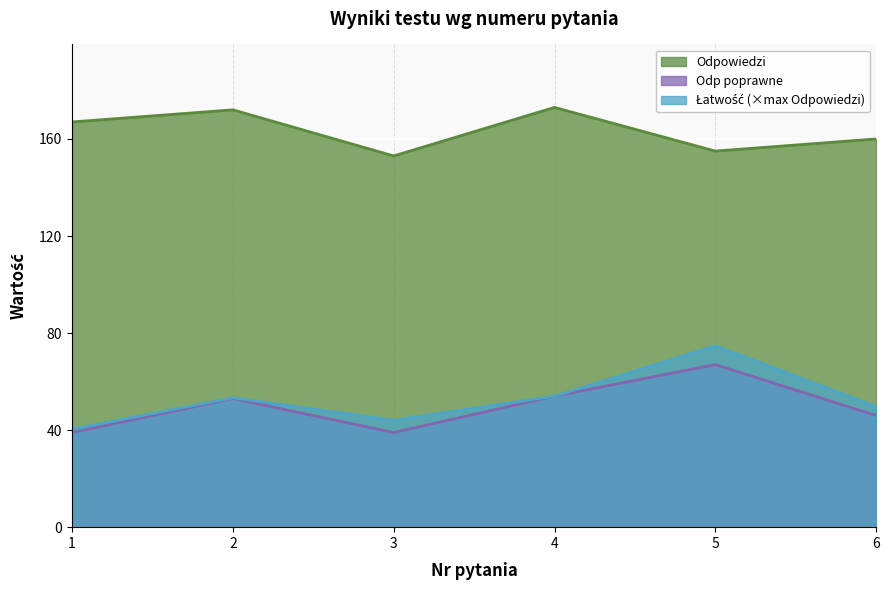

What is the value of the Odpowiedzi point at the 6th from the left?

160.0